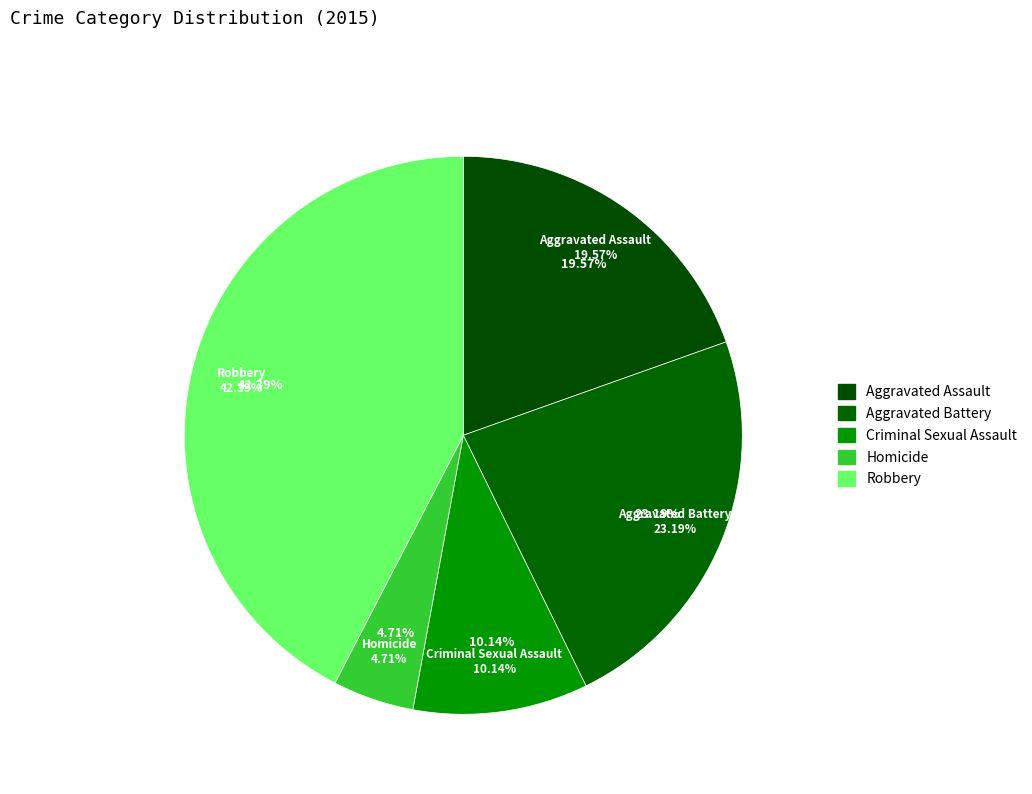

Combined, what portion of the pie is Aggravated Battery and Homicide?

27.9%